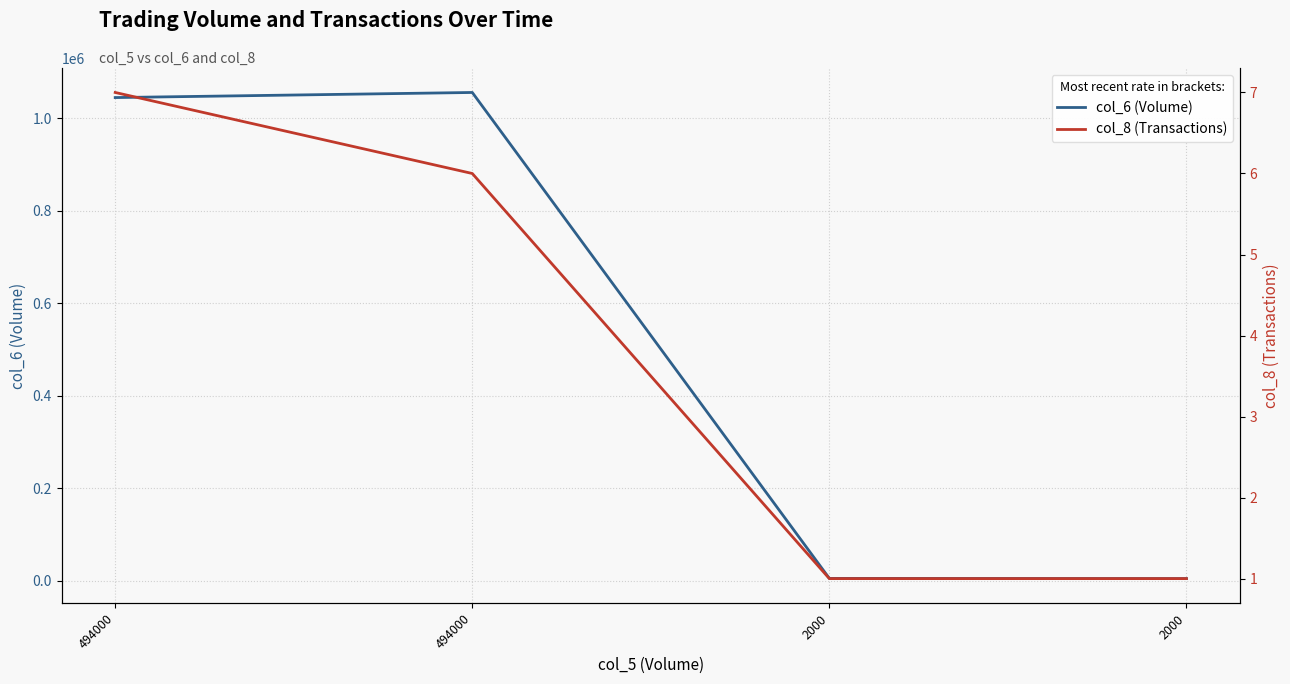

At which label does col_6 (Volume) reach its peak?

494000